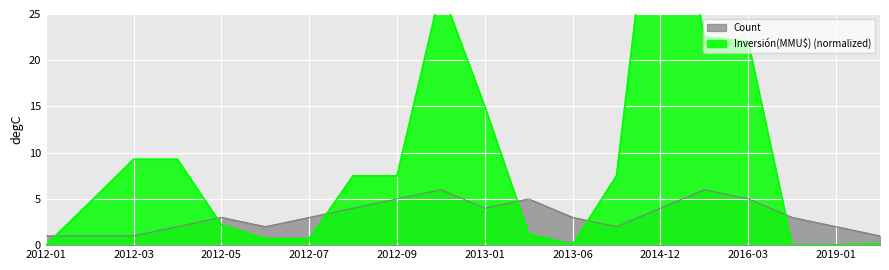

Reading left to right, what are all the values shown in this chart?

Count: 1.0	1.0	1.0	2.0	3.0	2.0	3.0	4.0	5.0	6.0	4.0	5.0	3.0	2.0	4.0	6.0	5.0	3.0	2.0	1.0
Inversión(MMU$) (normalized): 0.0	4.6	9.3	9.3	2.2	0.7	0.7	7.5	7.5	27.7	15.0	1.2	0.1	7.5	47.6	22.5	22.0	0.0	0.0	0.1